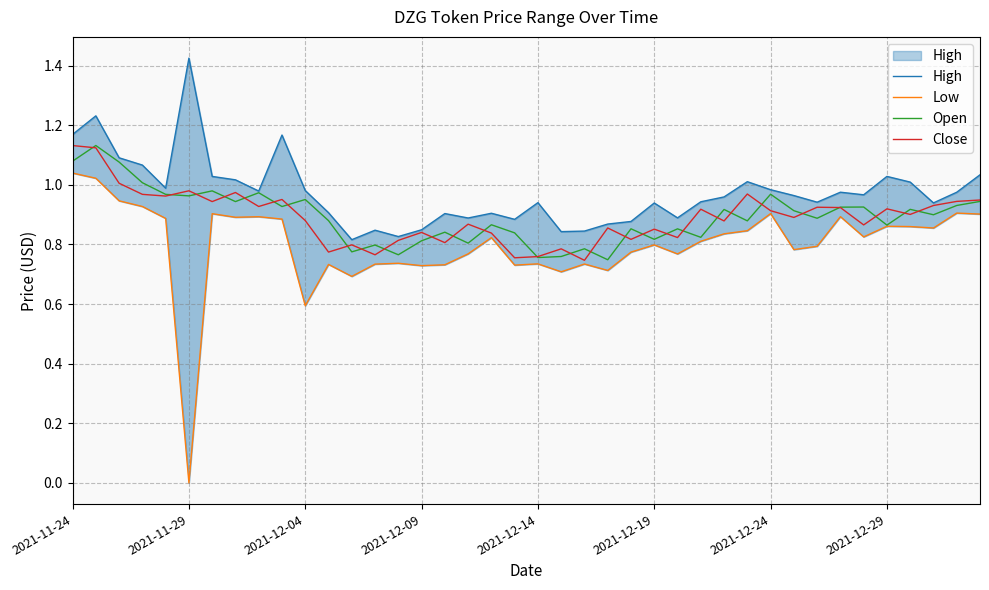

Reading left to right, what are all the values shown in this chart?

High: 1.2	1.2	1.1	1.1	1.0	1.4	1.0	1.0	1.0	1.2	1.0	0.9	0.8	0.8	0.8	0.8	0.9	0.9	0.9	0.9	0.9	0.8	0.8	0.9	0.9	0.9	0.9	0.9	1.0	1.0	1.0	1.0	0.9	1.0	1.0	1.0	1.0	0.9	1.0	1.0
Low: 1.0	1.0	0.9	0.9	0.9	0.0	0.9	0.9	0.9	0.9	0.6	0.7	0.7	0.7	0.7	0.7	0.7	0.8	0.8	0.7	0.7	0.7	0.7	0.7	0.8	0.8	0.8	0.8	0.8	0.8	0.9	0.8	0.8	0.9	0.8	0.9	0.9	0.9	0.9	0.9
Open: 1.1	1.1	1.1	1.0	1.0	1.0	1.0	0.9	1.0	0.9	1.0	0.9	0.8	0.8	0.8	0.8	0.8	0.8	0.9	0.8	0.8	0.8	0.8	0.7	0.9	0.8	0.9	0.8	0.9	0.9	1.0	0.9	0.9	0.9	0.9	0.9	0.9	0.9	0.9	0.9
Close: 1.1	1.1	1.0	1.0	1.0	1.0	0.9	1.0	0.9	1.0	0.9	0.8	0.8	0.8	0.8	0.8	0.8	0.9	0.8	0.8	0.8	0.8	0.7	0.9	0.8	0.9	0.8	0.9	0.9	1.0	0.9	0.9	0.9	0.9	0.9	0.9	0.9	0.9	0.9	0.9